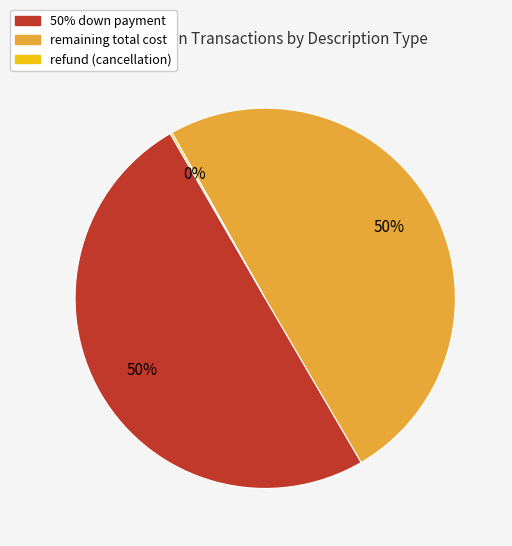

To the nearest percent, what is the difference between the largest and smallest slice percentages?

50%